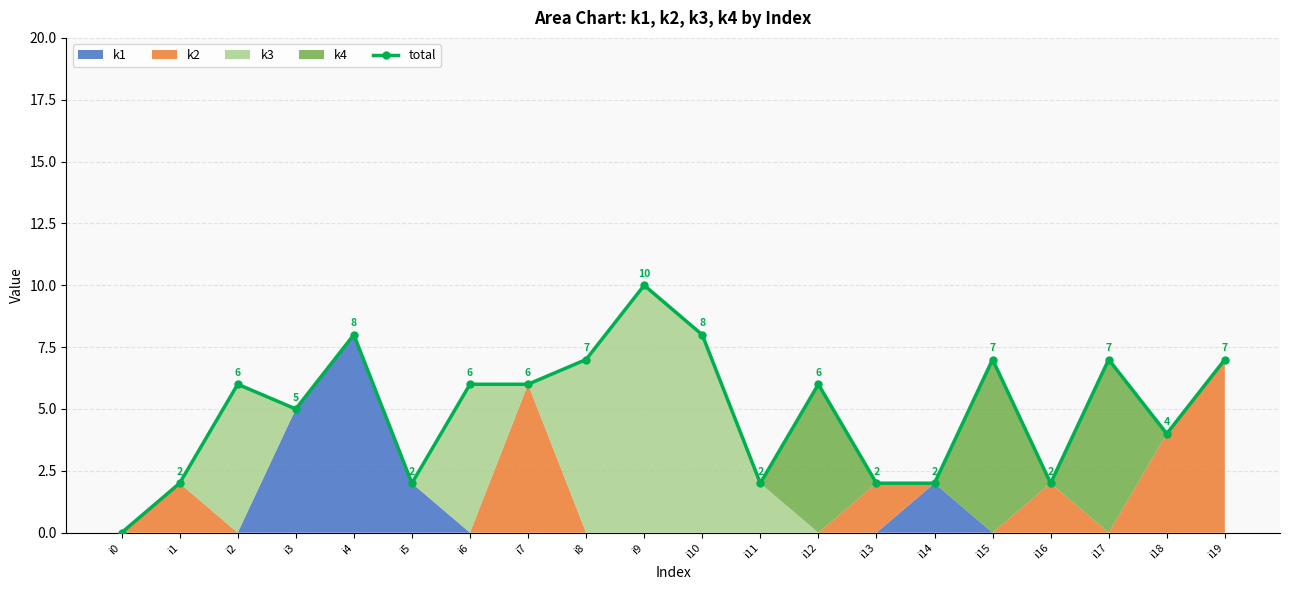

At which label is the value closest to 5?

i3